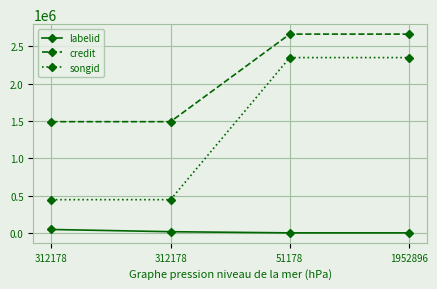

Which series has the largest range (max minus min)?

songid